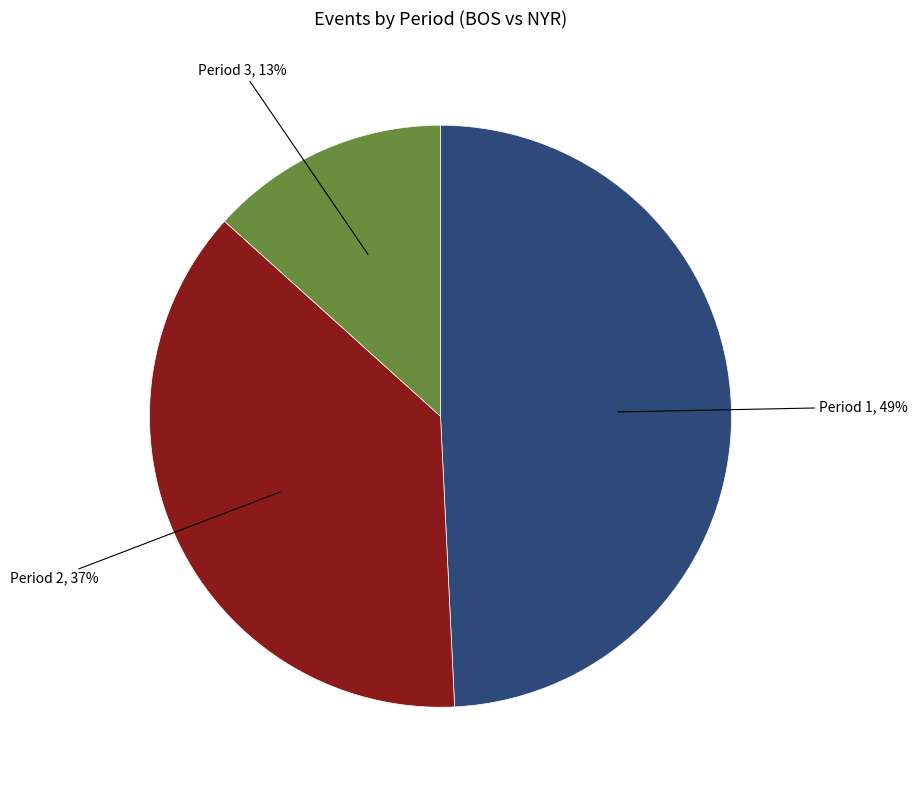

To the nearest percent, what percentage of the pie is Period 3?

13%